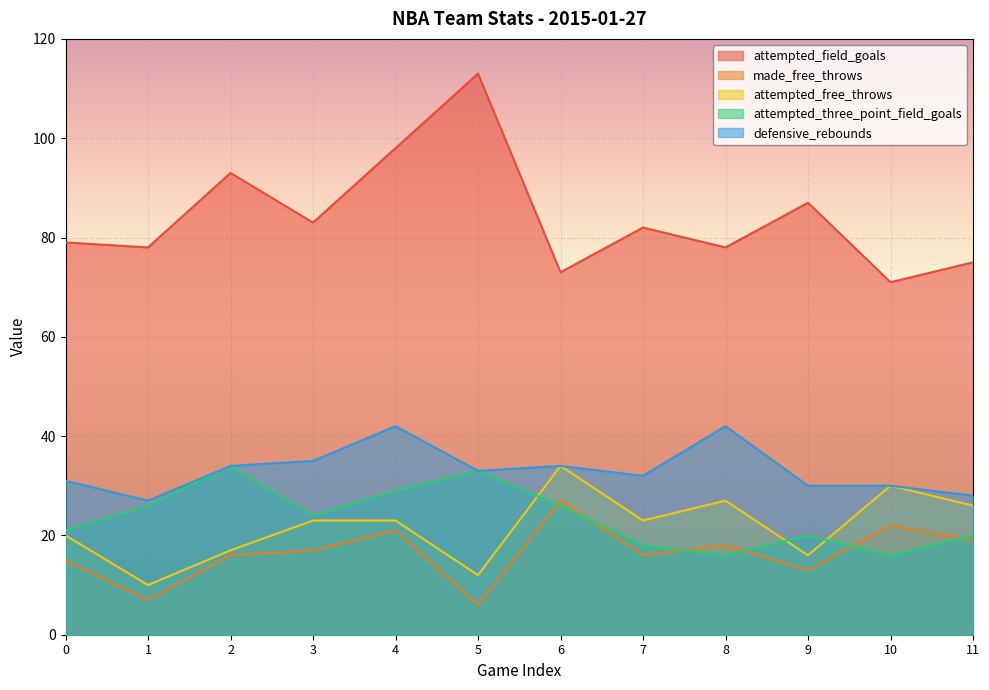

Reading right to left, extract all data points from this chart.

attempted_field_goals: 11=75	10=71	9=87	8=78	7=82	6=73	5=113	4=98	3=83	2=93	1=78	0=79
made_free_throws: 11=19	10=22	9=13	8=18	7=16	6=27	5=6	4=21	3=17	2=16	1=7	0=15
attempted_free_throws: 11=26	10=30	9=16	8=27	7=23	6=34	5=12	4=23	3=23	2=17	1=10	0=20
attempted_three_point_field_goals: 11=20	10=16	9=20	8=16	7=18	6=26	5=33	4=29	3=24	2=34	1=26	0=21
defensive_rebounds: 11=28	10=30	9=30	8=42	7=32	6=34	5=33	4=42	3=35	2=34	1=27	0=31